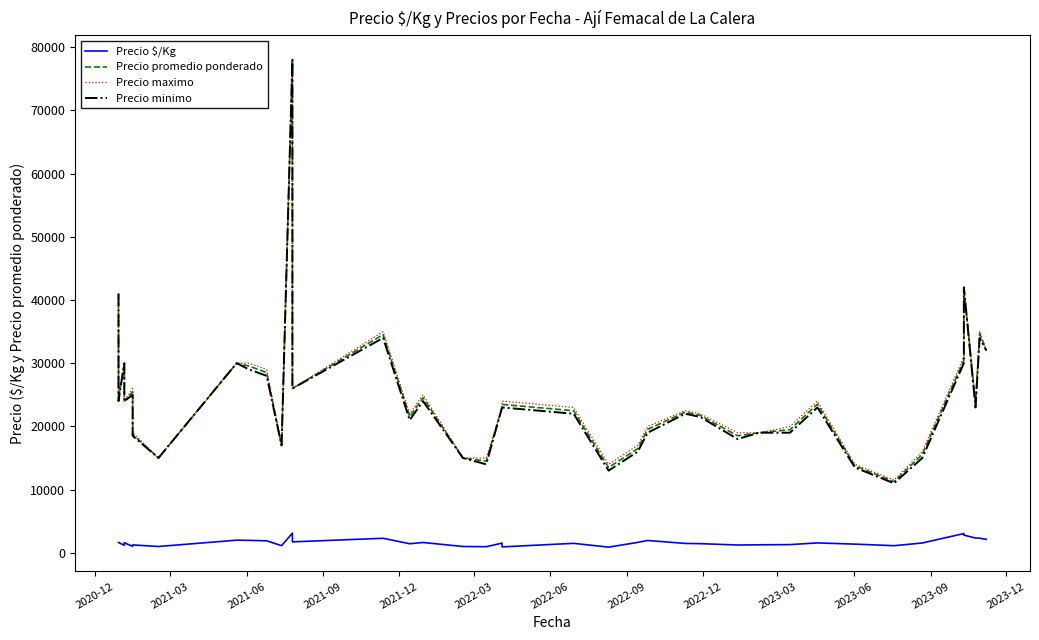

True or false: Precio maximo and Precio promedio ponderado cross at least once.

False